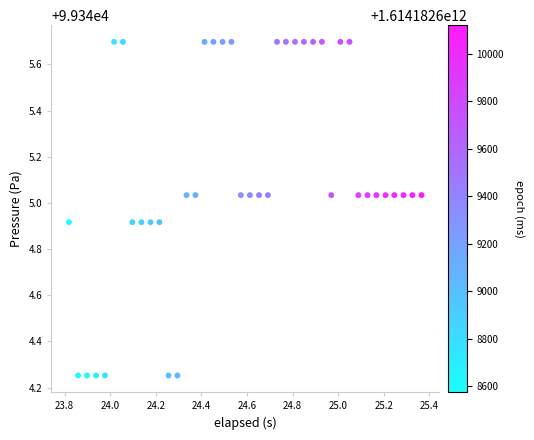

What is the range of Y values (max minus min)?

1.4